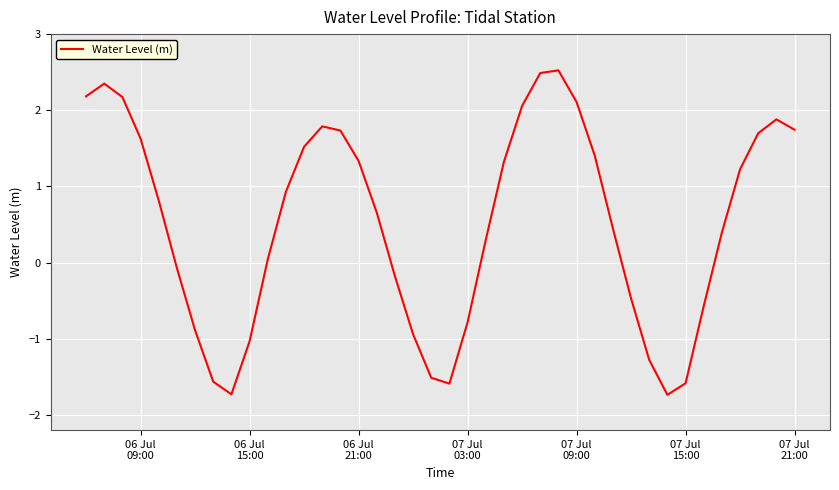

Count the number of data series in this chart.

1